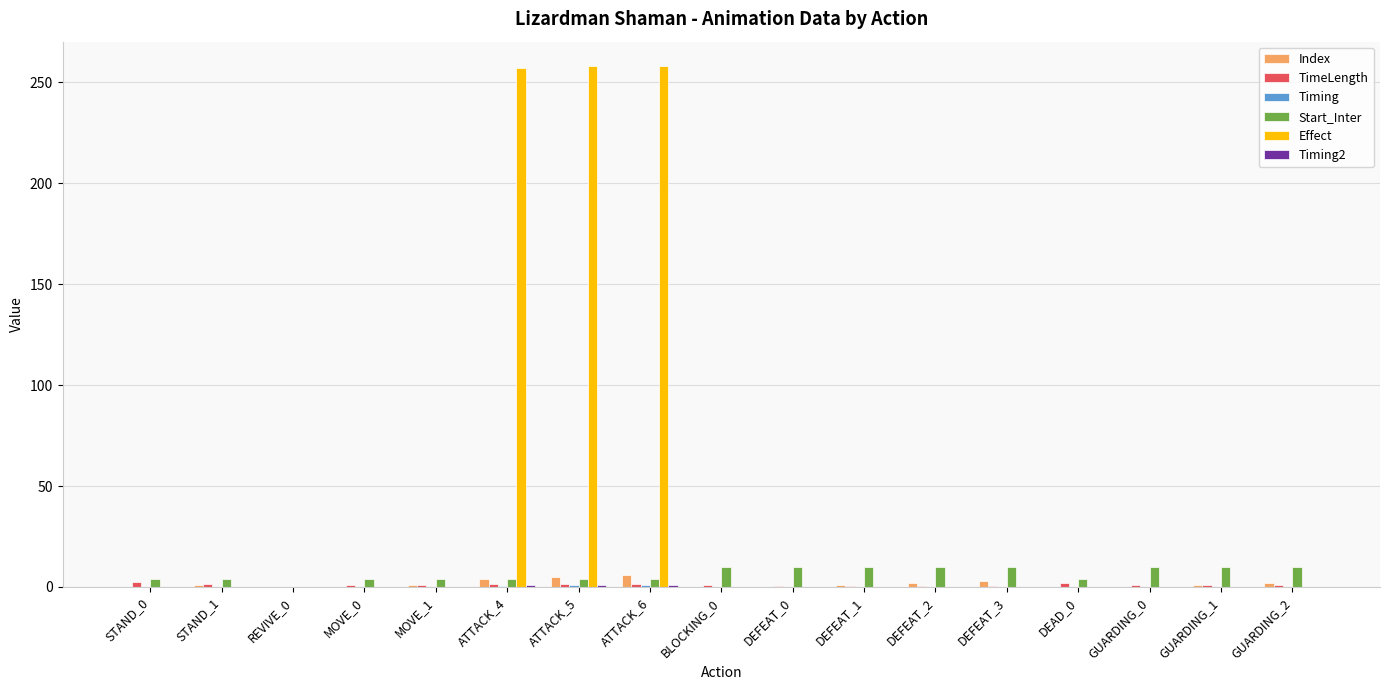

Which series has the largest total across all categories?

Effect